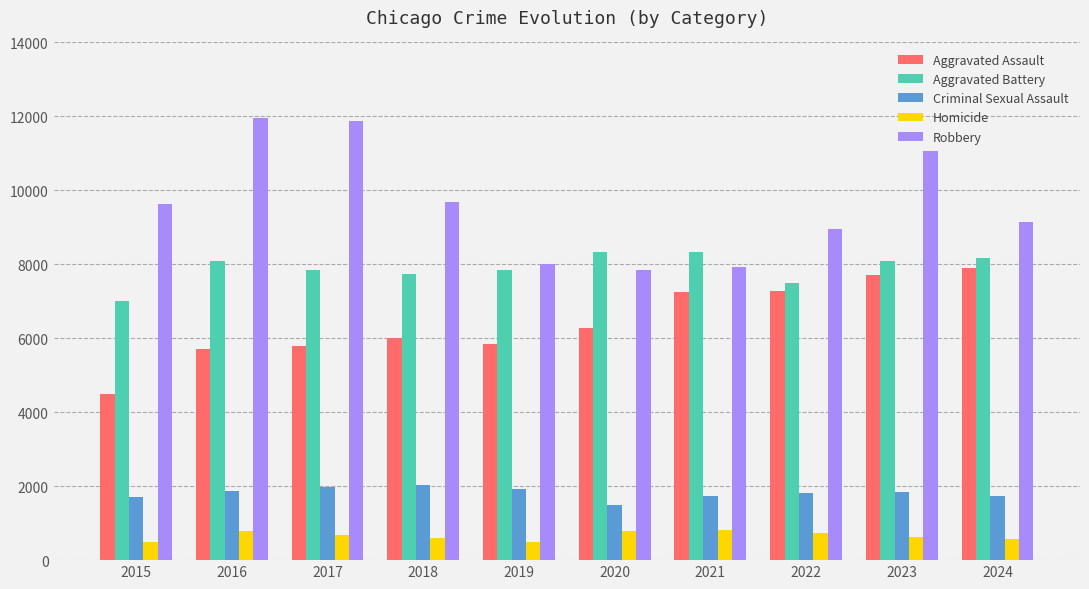

What is the difference between the highest and lowest values at 2015?

9142